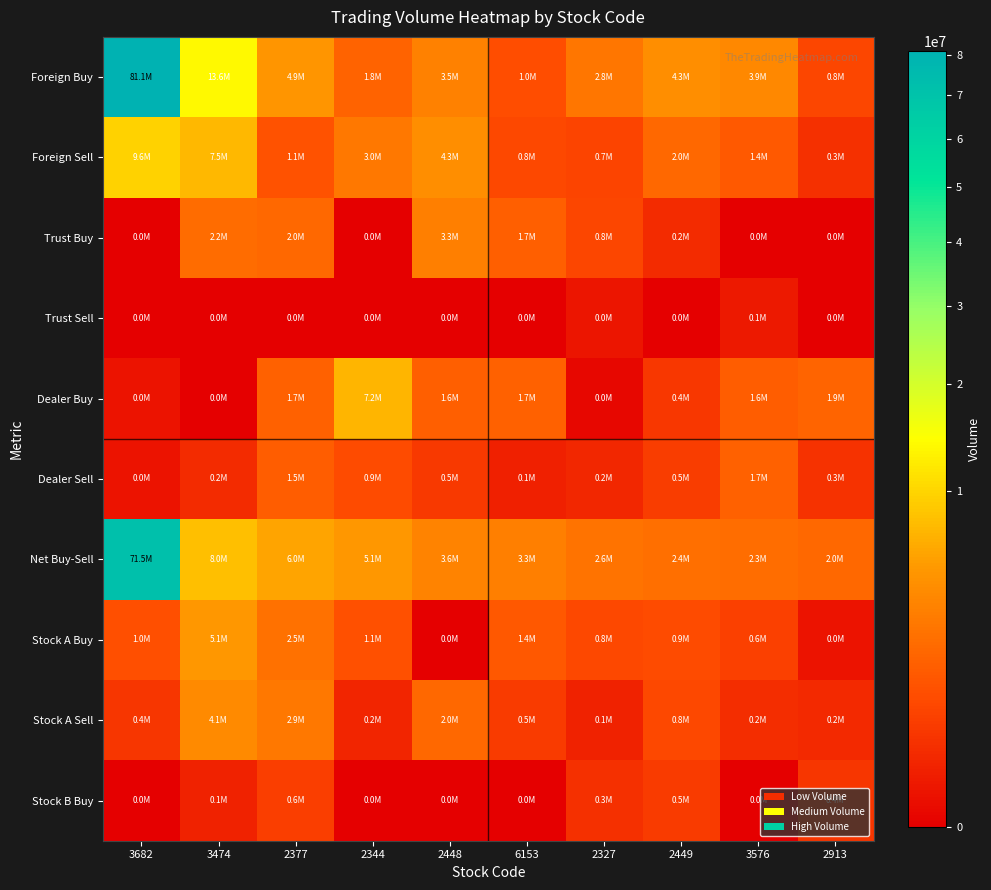

At 2377, list the series in order from largest to smallest.

Net Buy-Sell, Foreign Buy, Stock A Sell, Stock A Buy, Trust Buy, Dealer Buy, Dealer Sell, Foreign Sell, Stock B Buy, Trust Sell